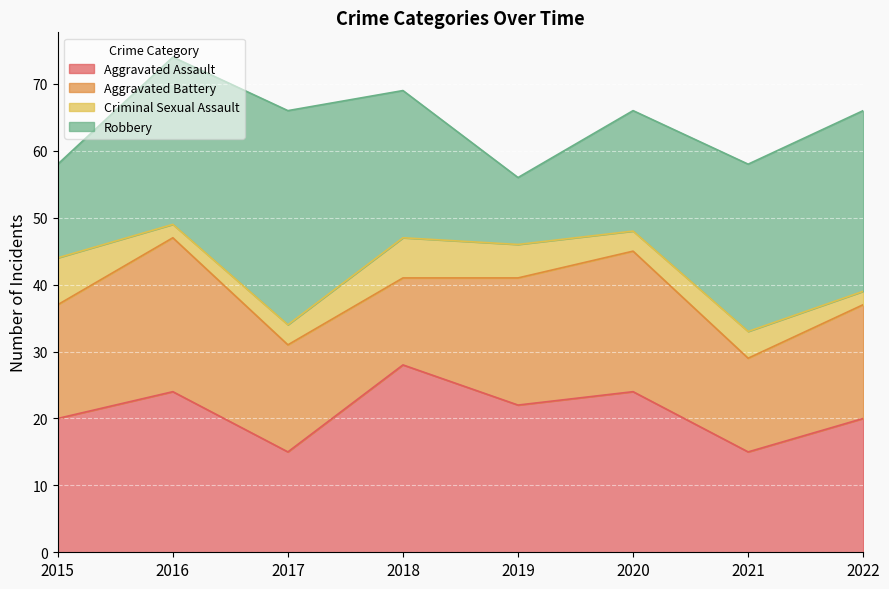

What is the difference between the highest and lowest values at 2017?

29